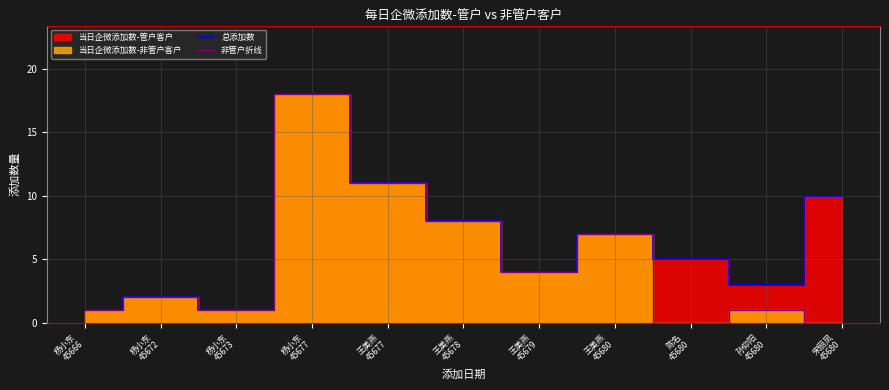

The 非管户折线 series shows 1 at 杨小东
45672. True or false?

False